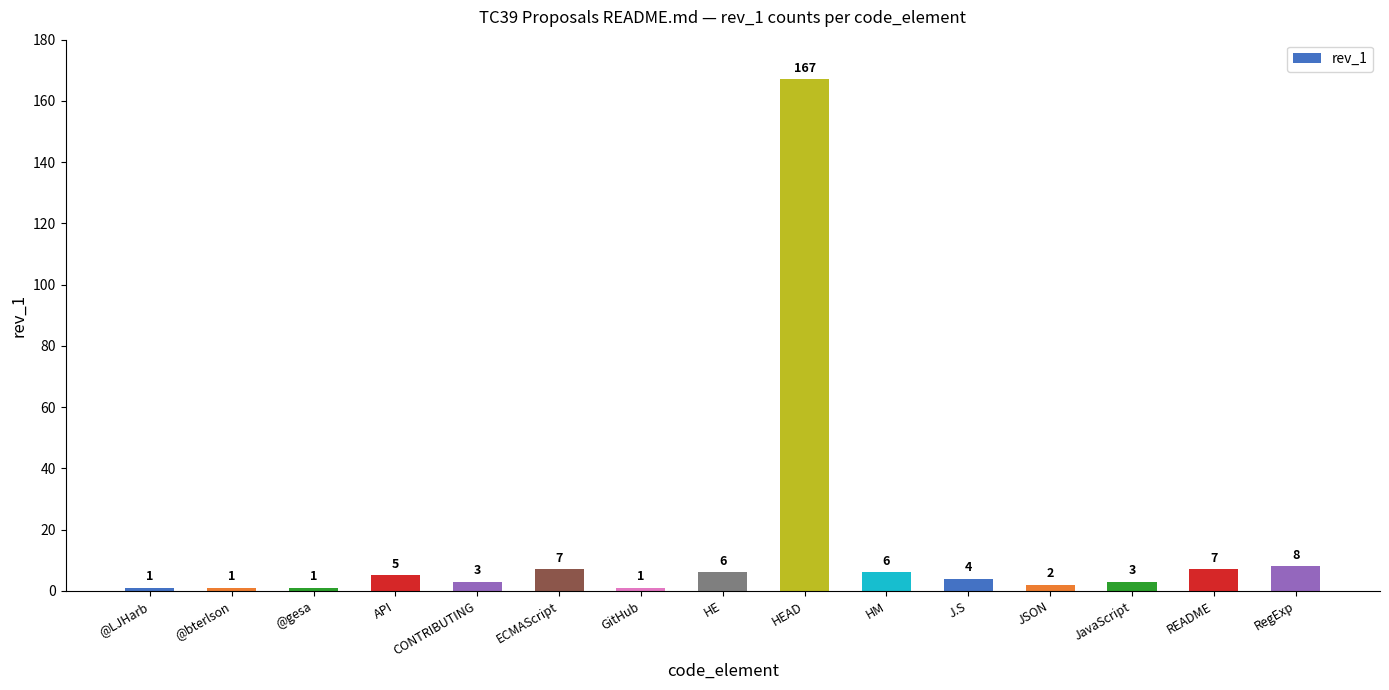

Where is the data nearest to the value 84?

RegExp